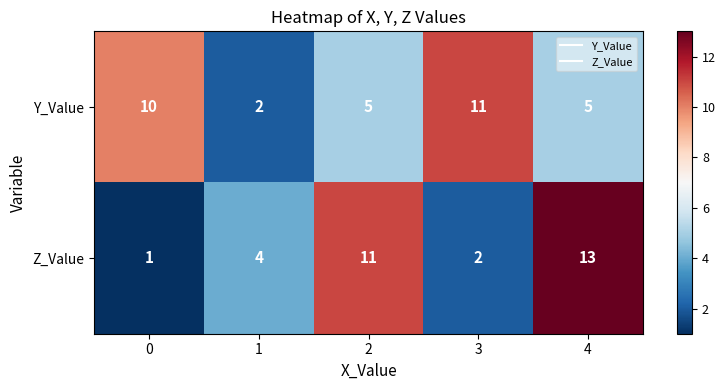

What is the greatest value displayed?

13